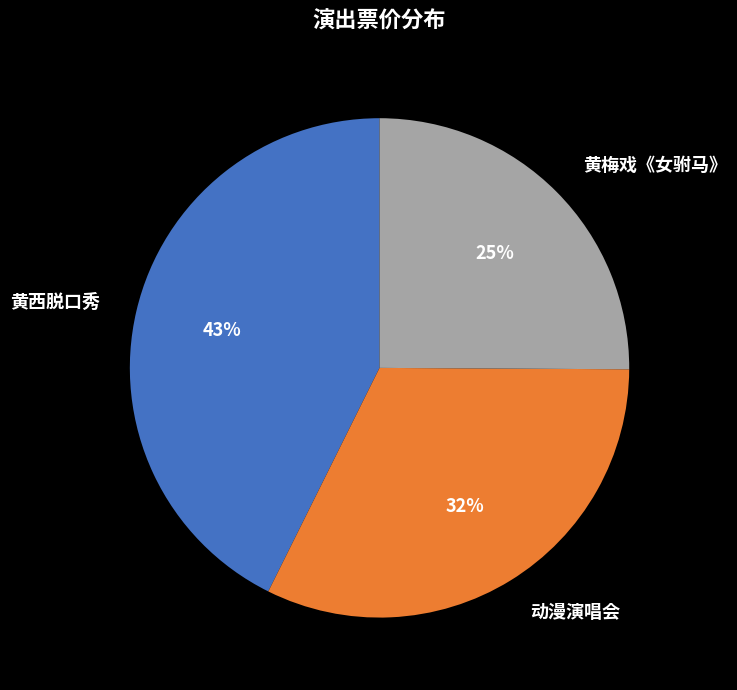

To the nearest percent, what is the average slice percentage?

33%